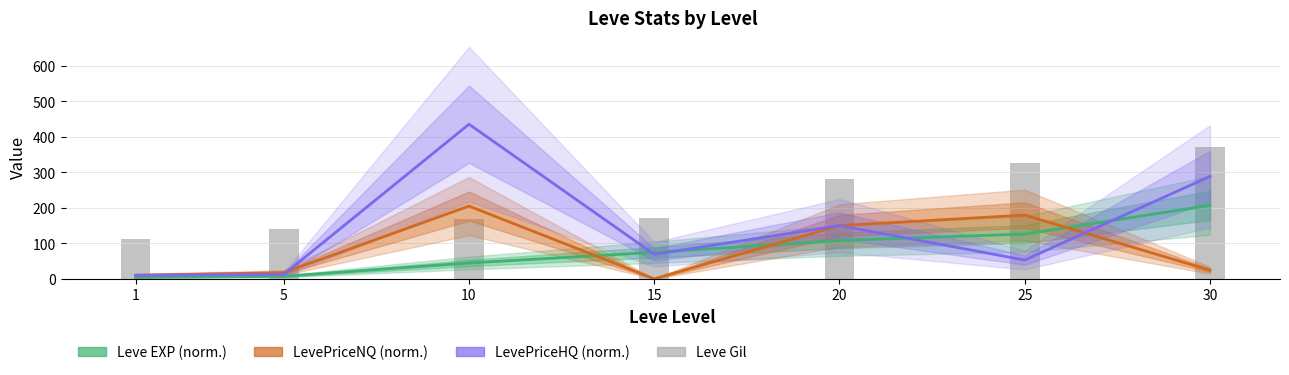

At which category does the chart reach its minimum across all series?

15